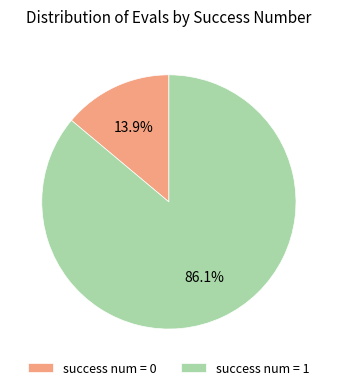

To the nearest percent, what is the average slice percentage?

50%